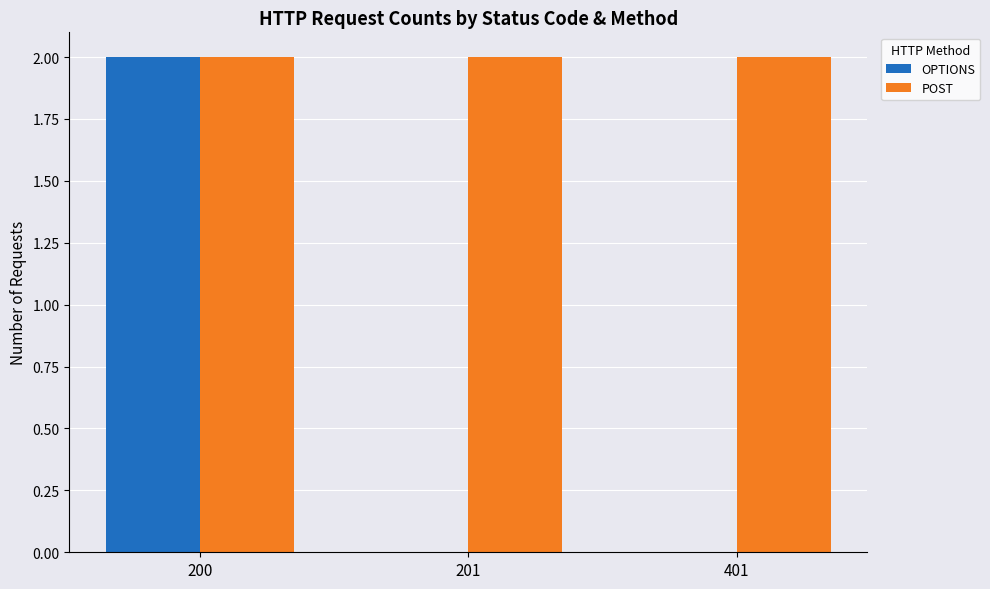

What is the sum of all POST values?

6